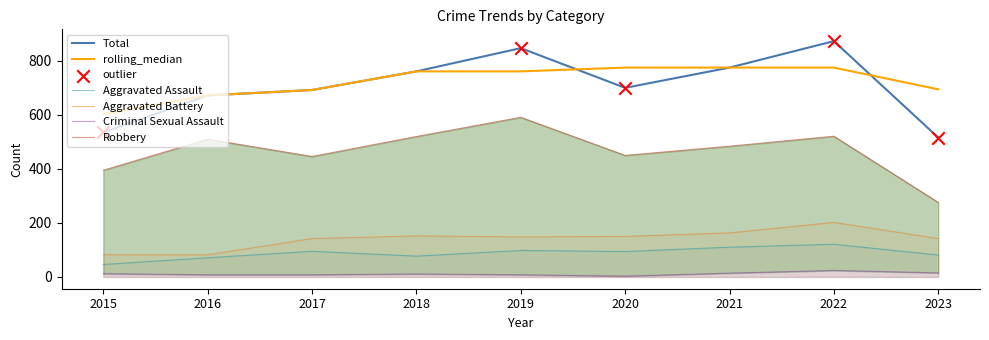

Which series contains the highest Y value?

Total